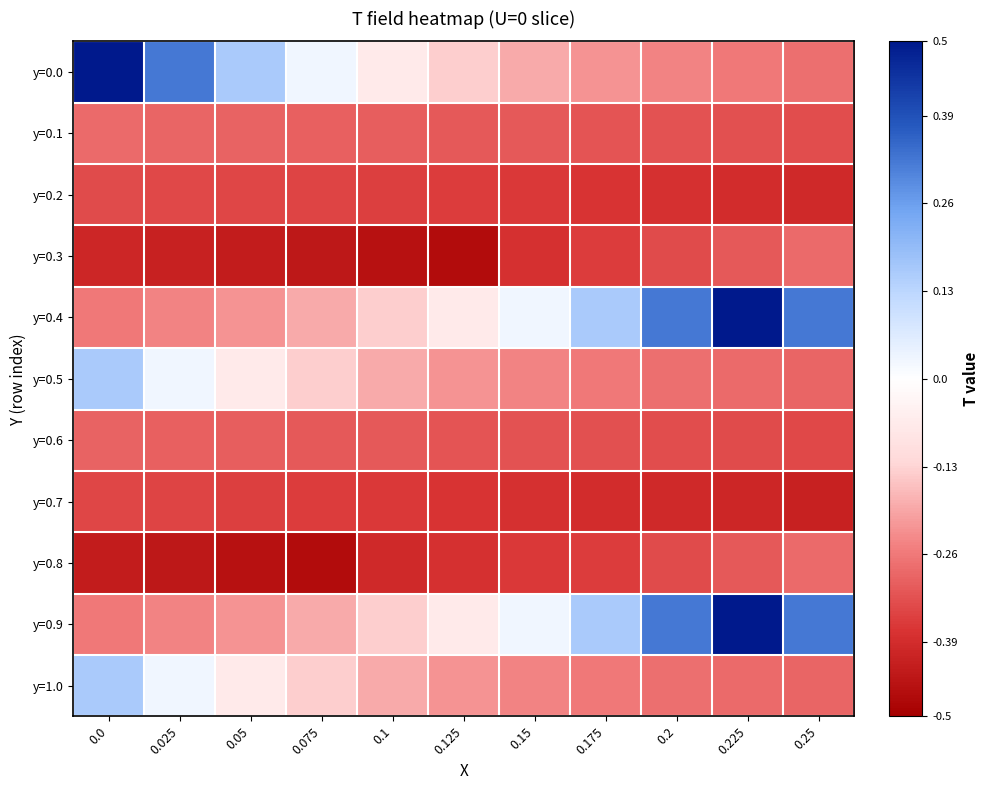

Rank the series by their maximum value, from highest to lowest.

y=0.0, y=0.4, y=0.9, y=0.5, y=1.0, y=0.1, y=0.3, y=0.8, y=0.6, y=0.2, y=0.7